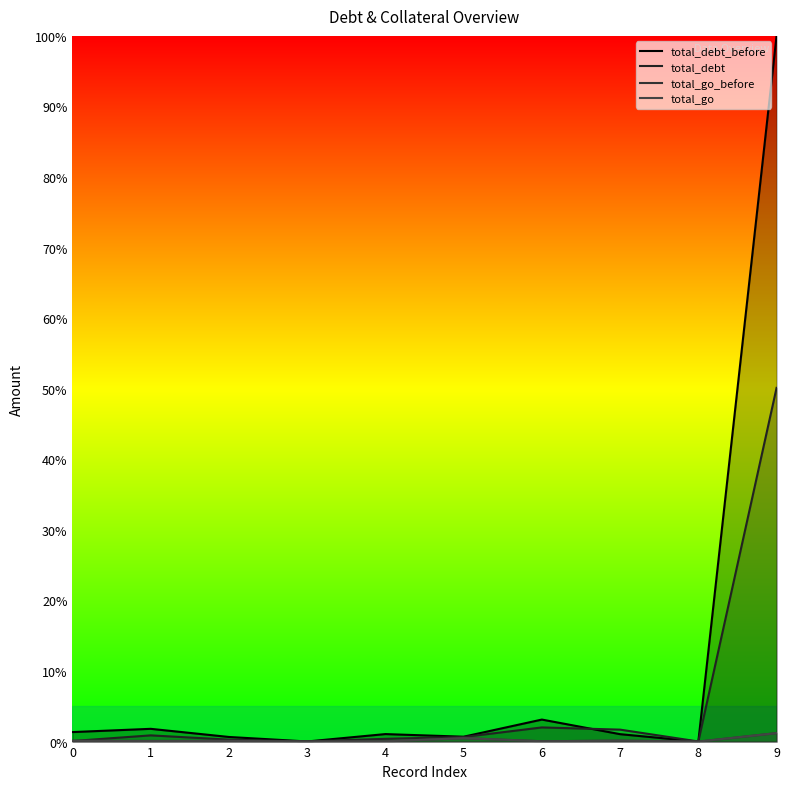

True or false: total_debt has more than 0 interior local peaks.

True